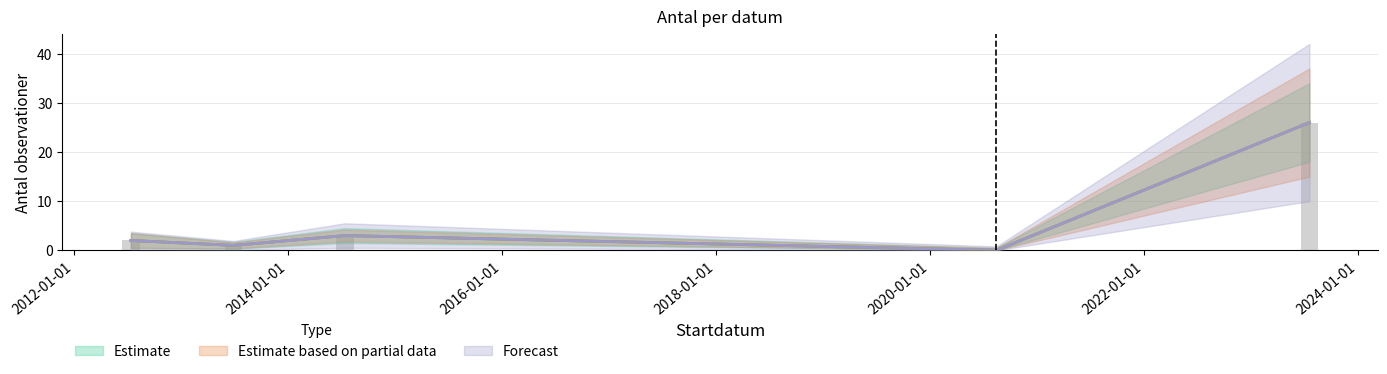

Reading left to right, what are all the values shown in this chart?

Estimate: 2	1	3	0	26
Estimate based on partial data: 2	1	3	0	26
Forecast: 2	1	3	0	26